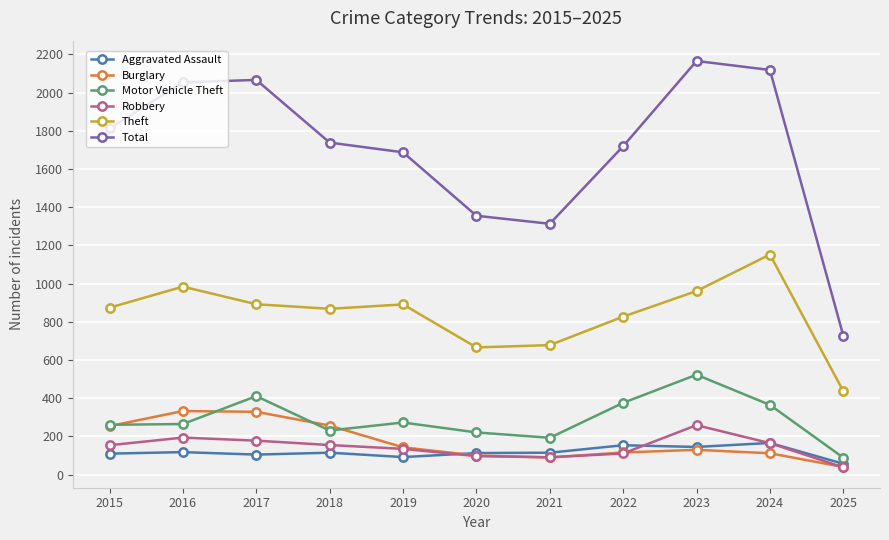

Which series has the largest total across all categories?

Total